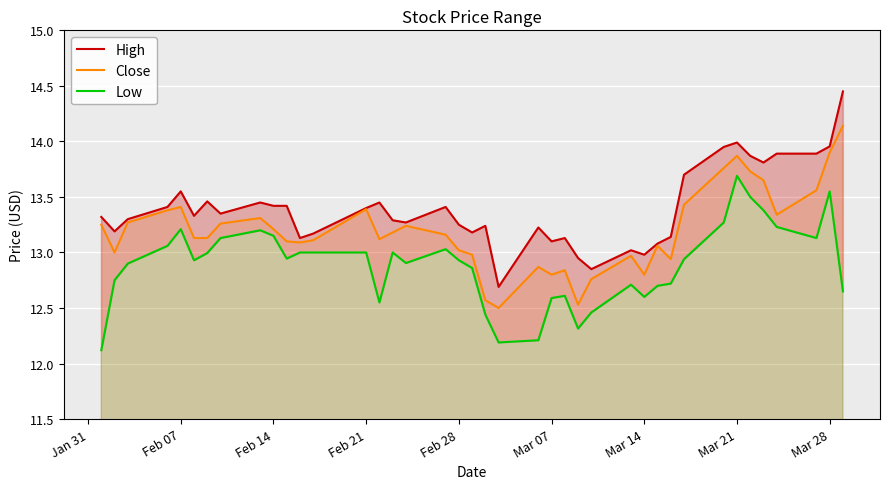

True or false: Close has a value of 13.2 at Feb 14.

True